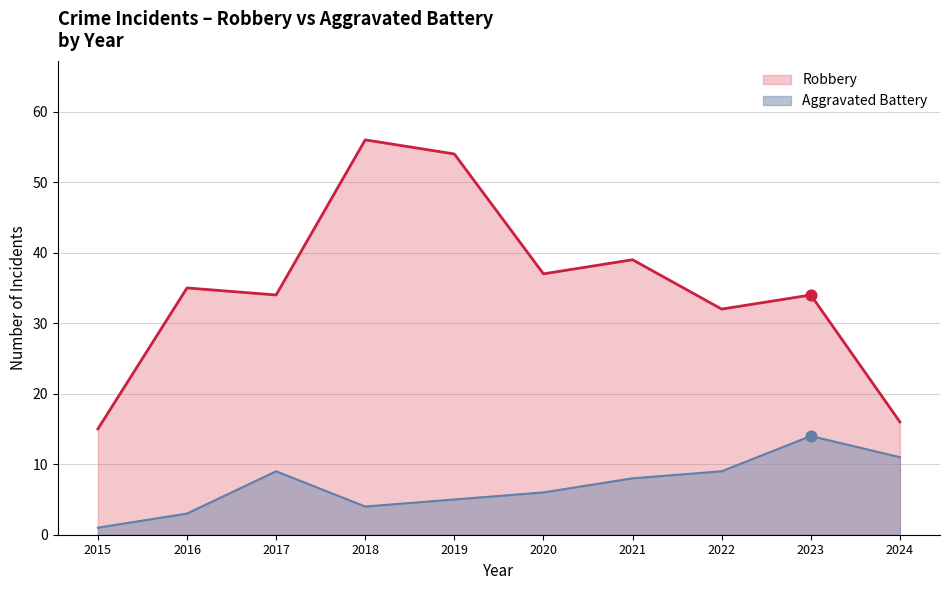

Which series has the largest total across all categories?

Robbery